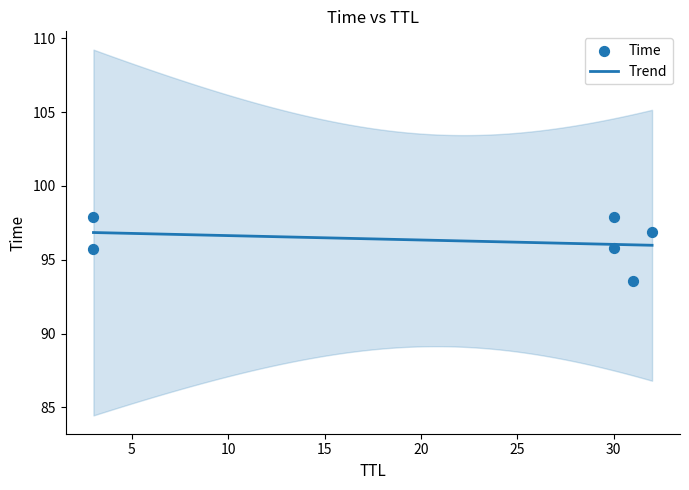

Which has a higher value, 31 or 30?

30